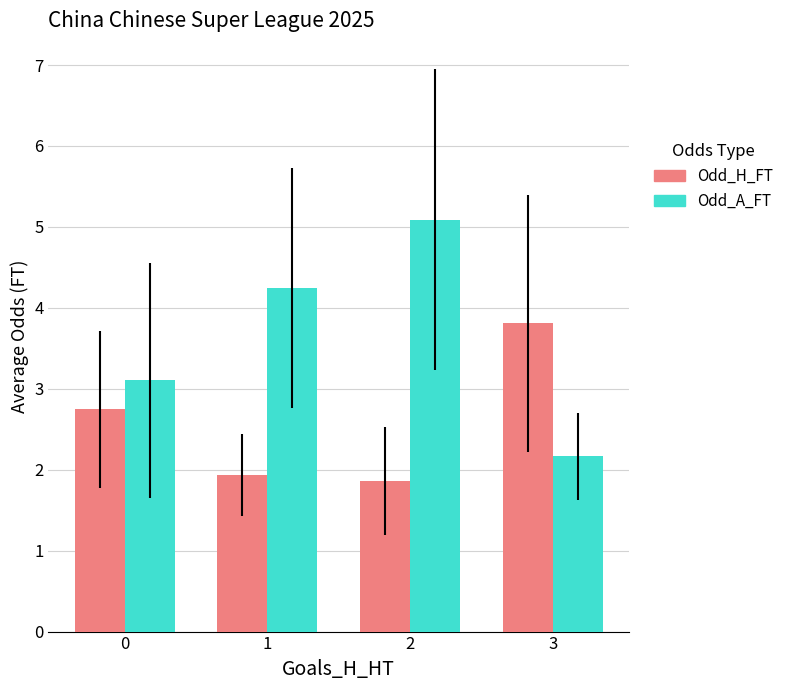

The value of Odd_H_FT at 0 is 3.8. True or false?

False